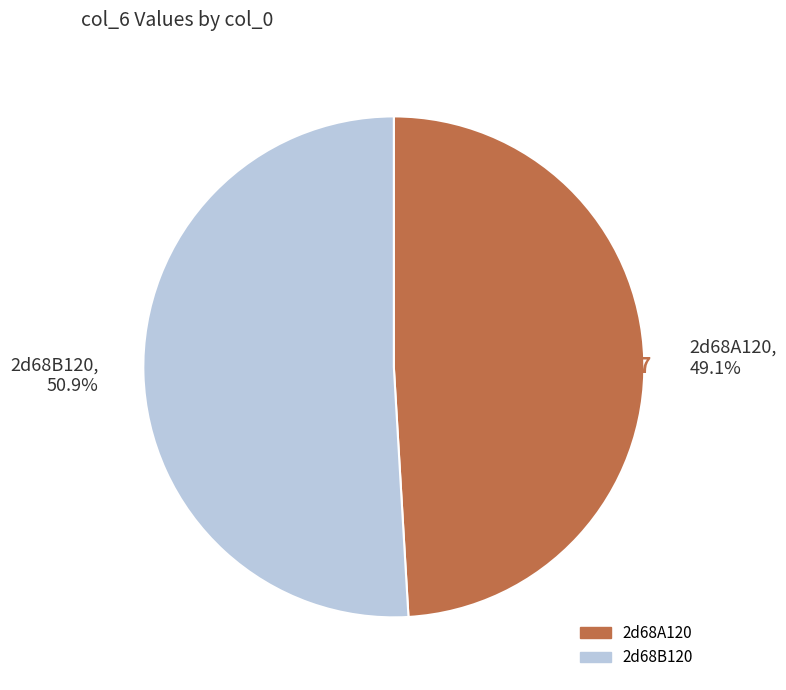

Count the number of slices in the pie.

2